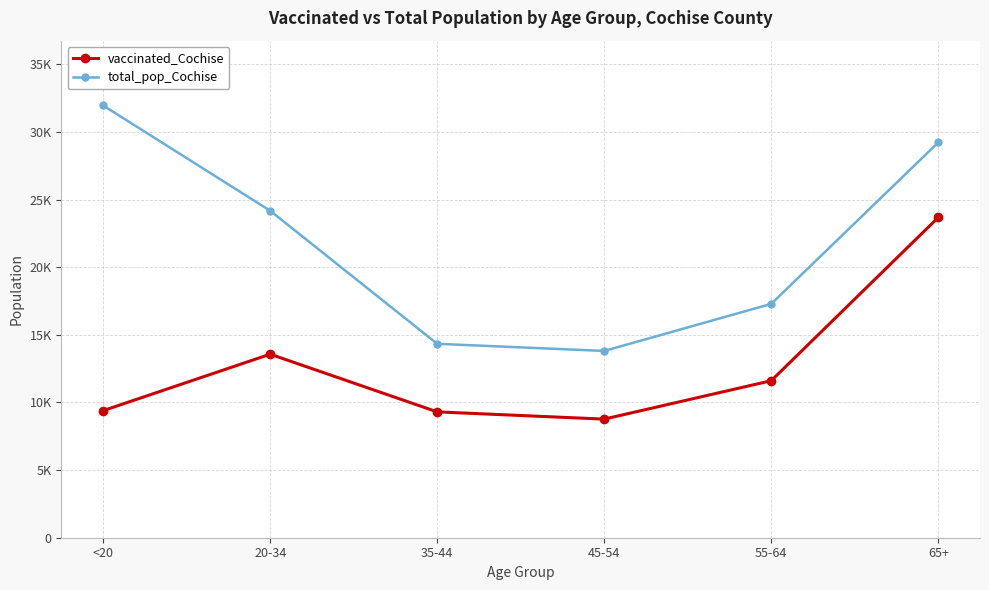

At 55-64, list the series in order from smallest to largest.

vaccinated_Cochise, total_pop_Cochise